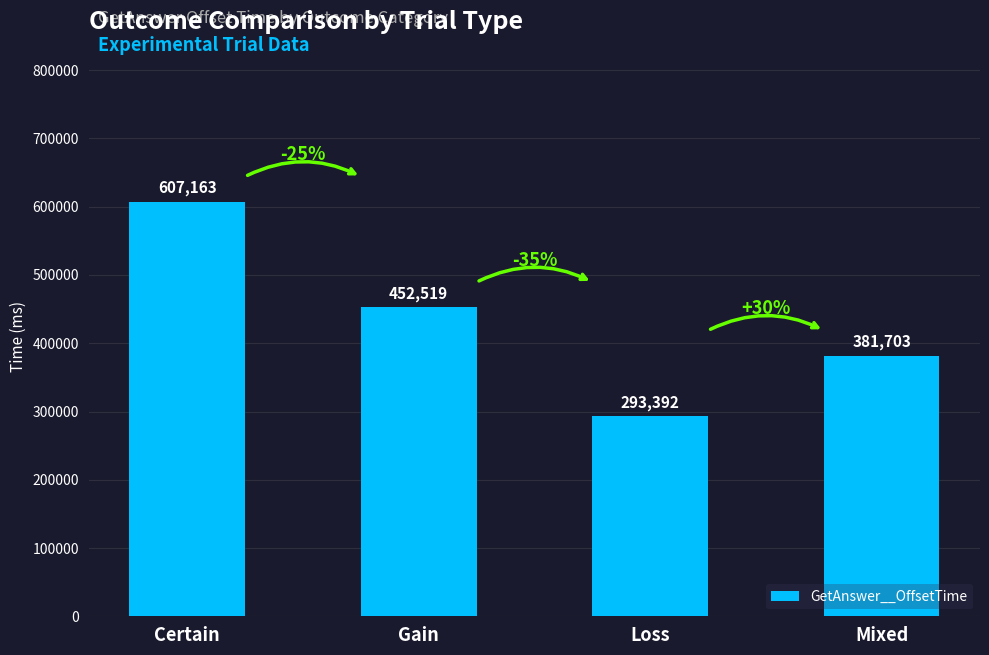

The value at Mixed is 172386. True or false?

False